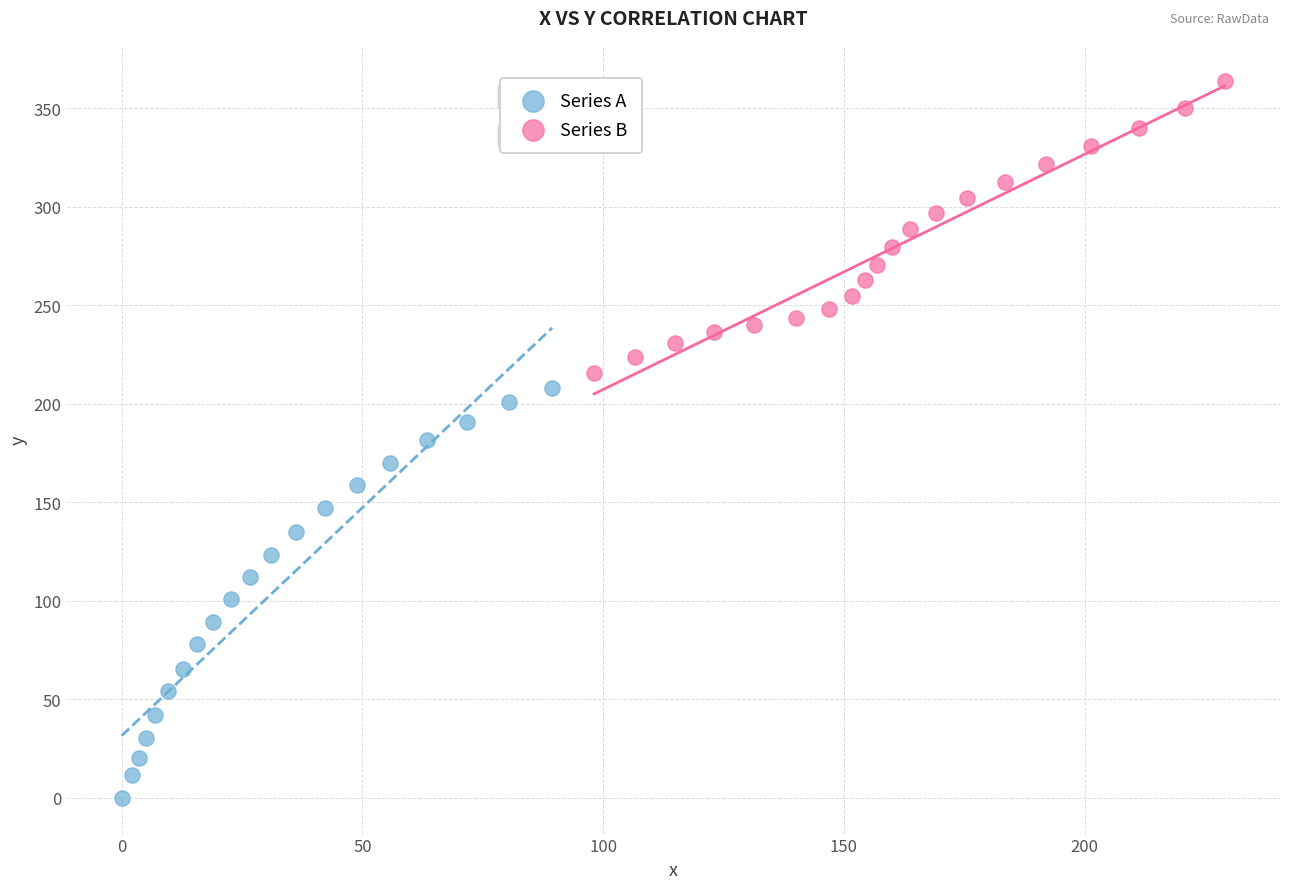

Which series reaches the maximum Y coordinate?

Series B